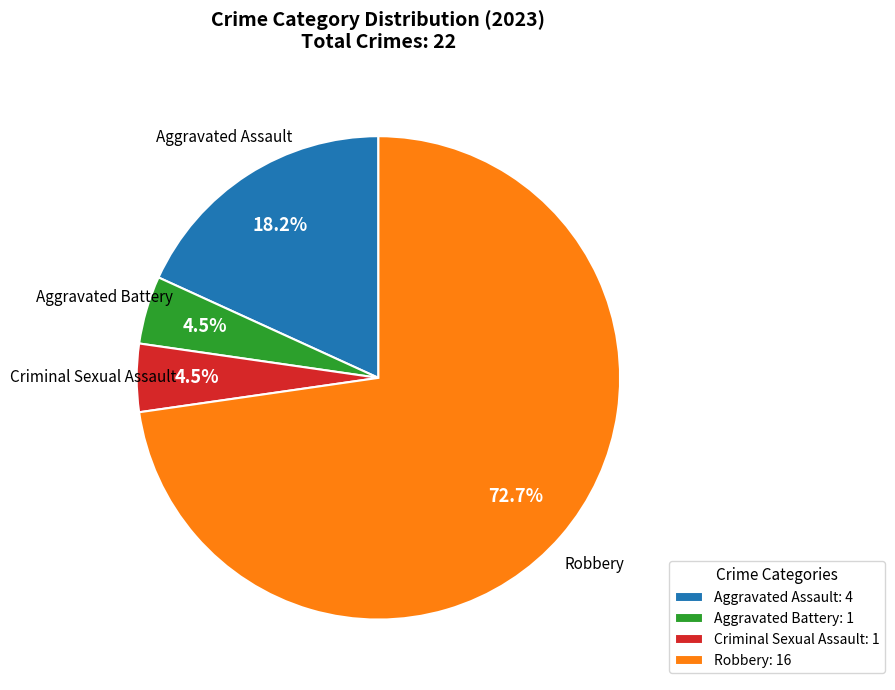

Do Criminal Sexual Assault and Robbery together represent more than half of the pie?

Yes